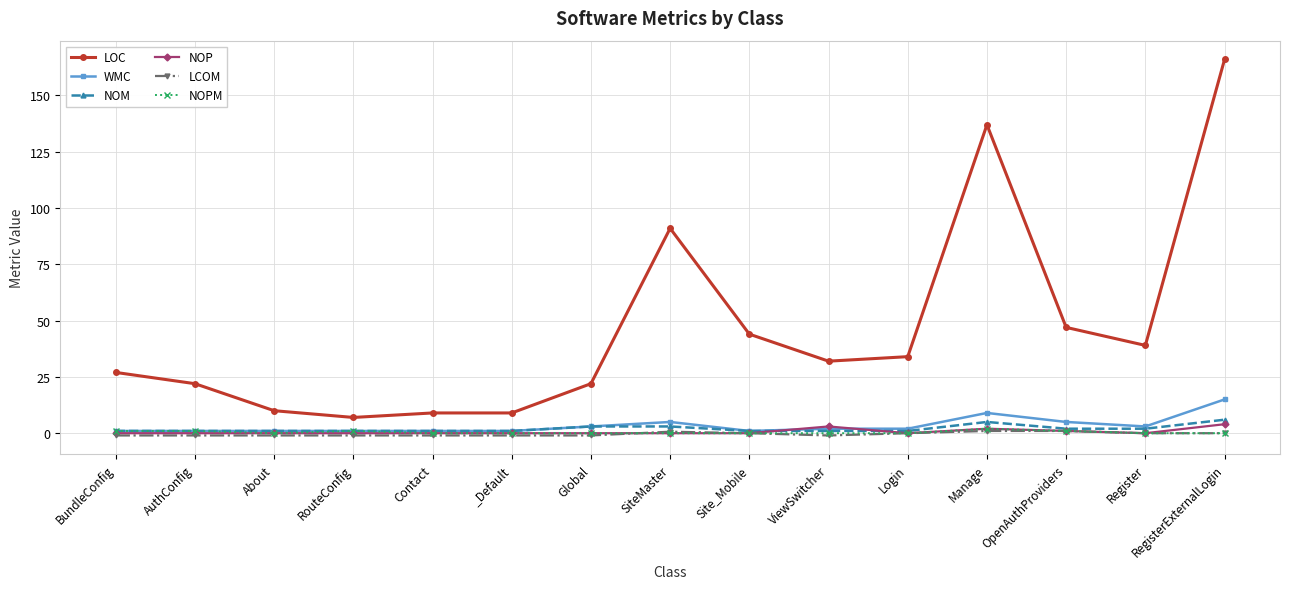

Is the value of WMC at SiteMaster greater than the value of LCOM at _Default?

Yes